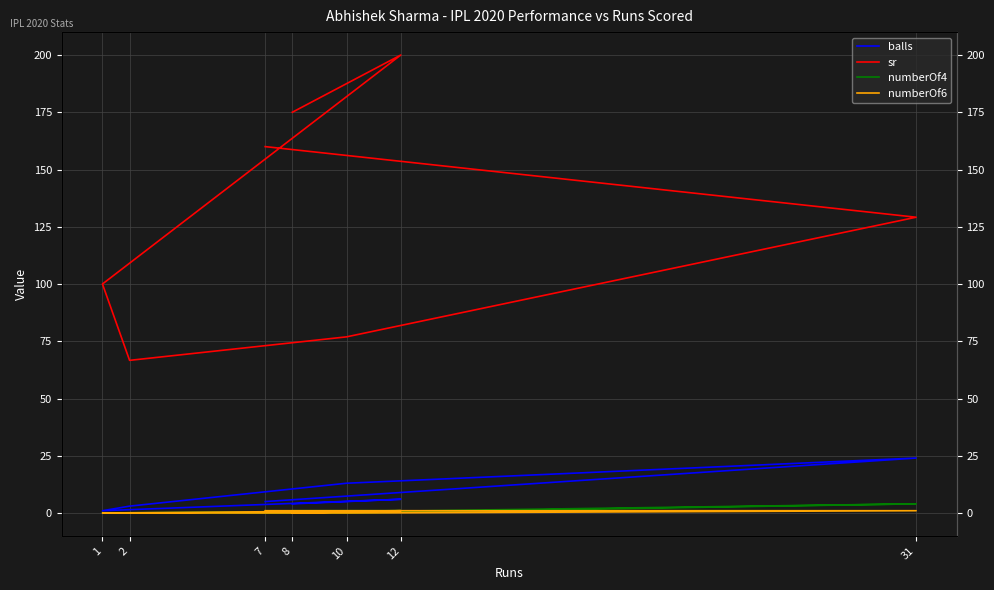

At which category does sr reach its first local valley?

2